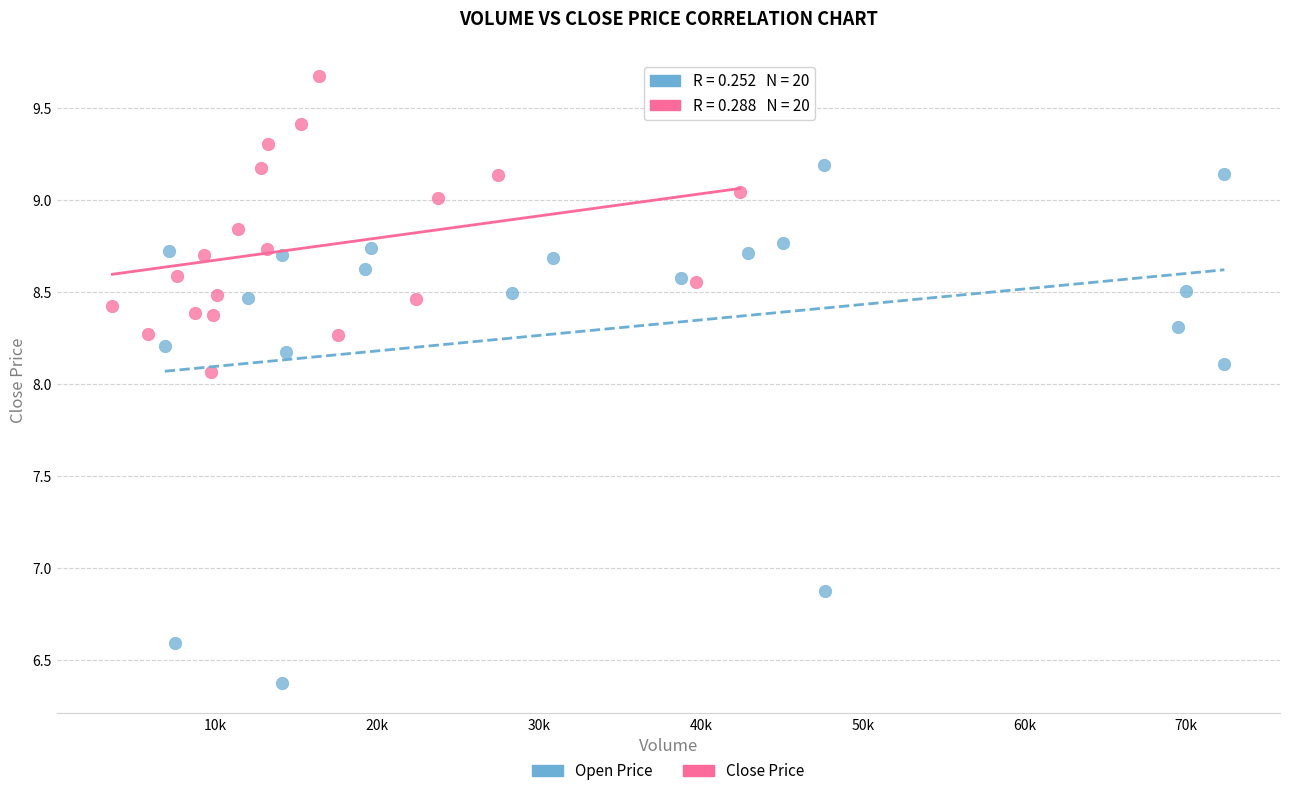

Which series has the widest spread of Y values?

Open Price